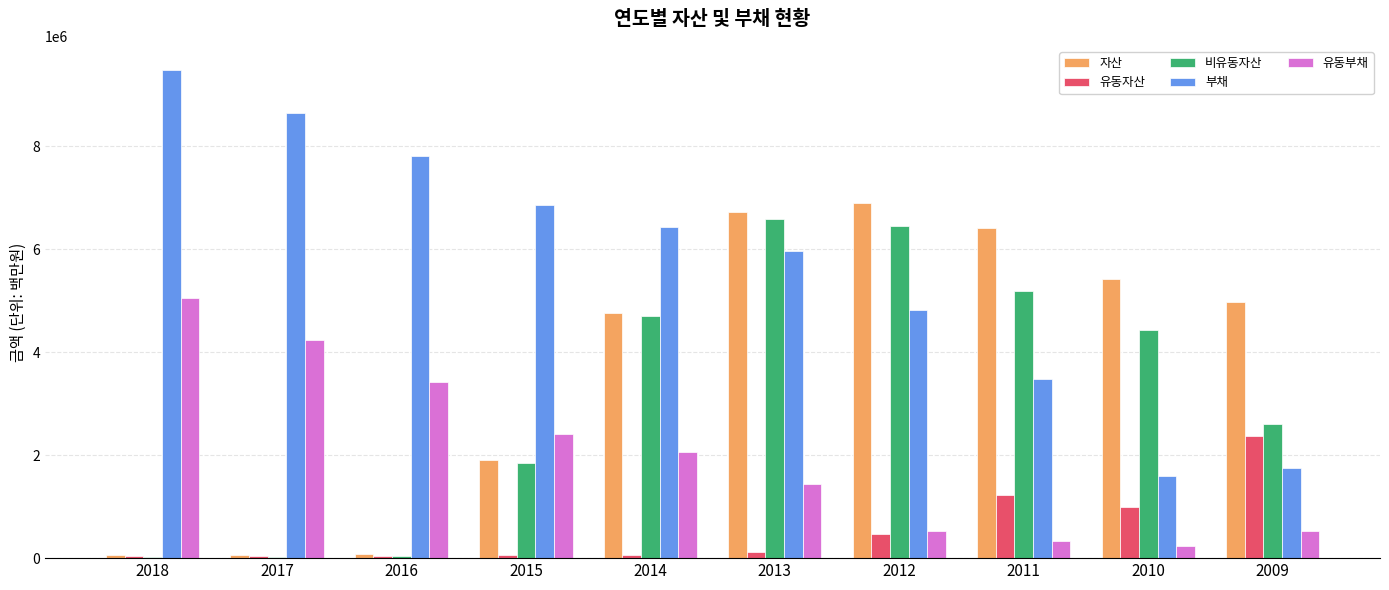

What is the greatest value displayed?

9471713